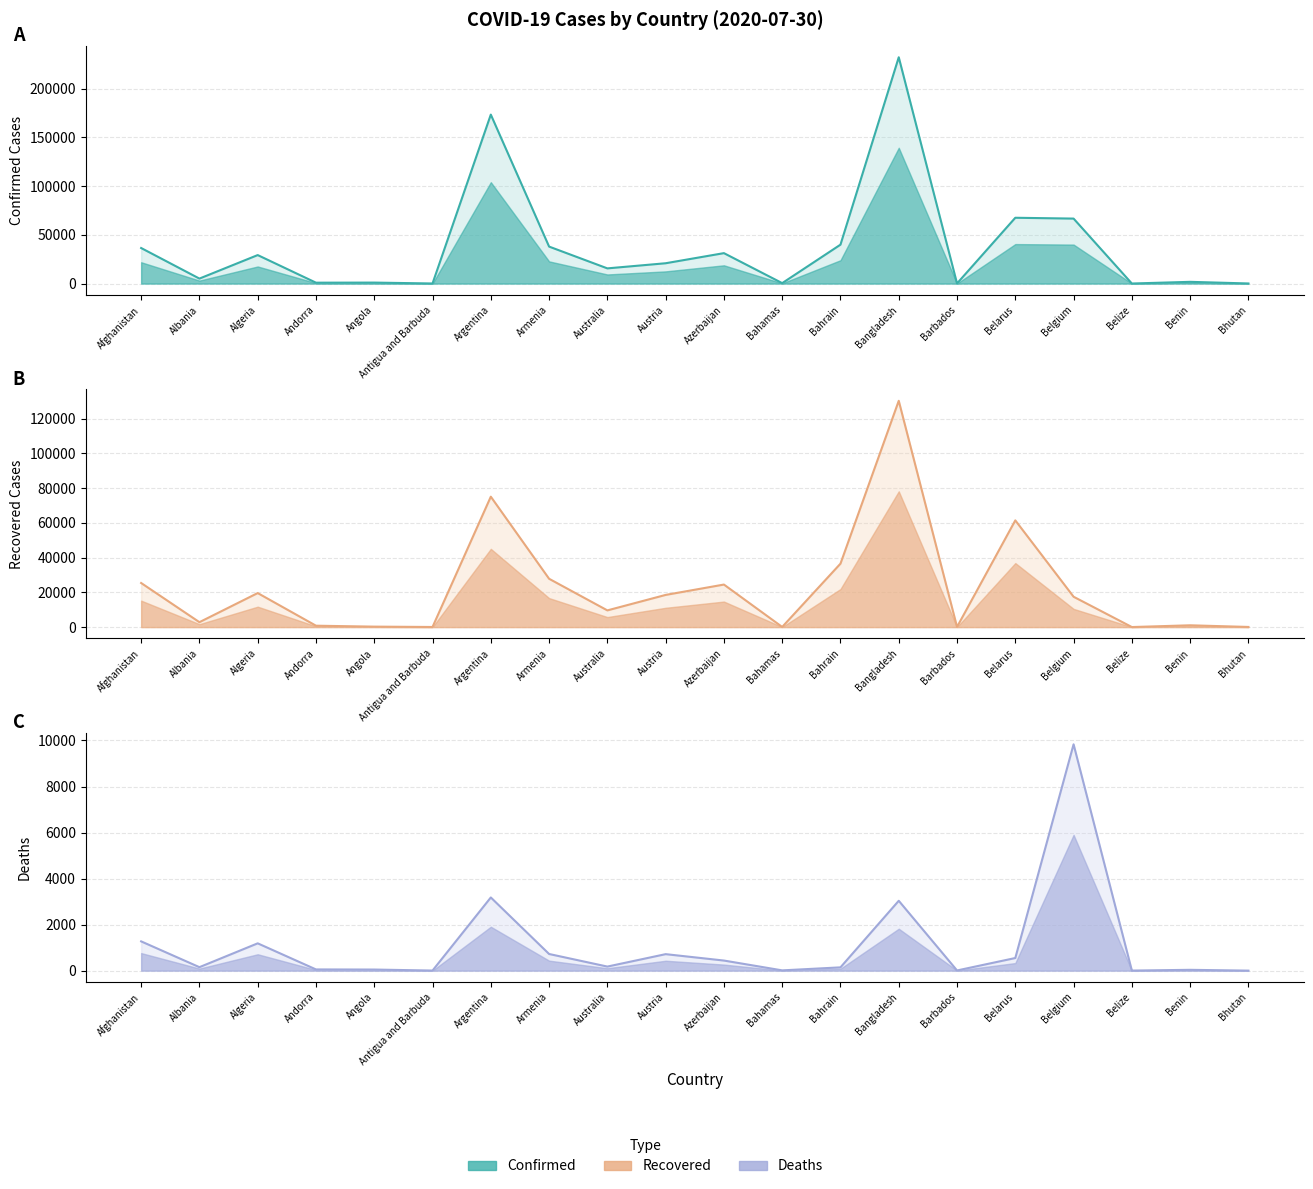

List the series in order of their overall mean, lowest first.

Deaths, Recovered, Confirmed